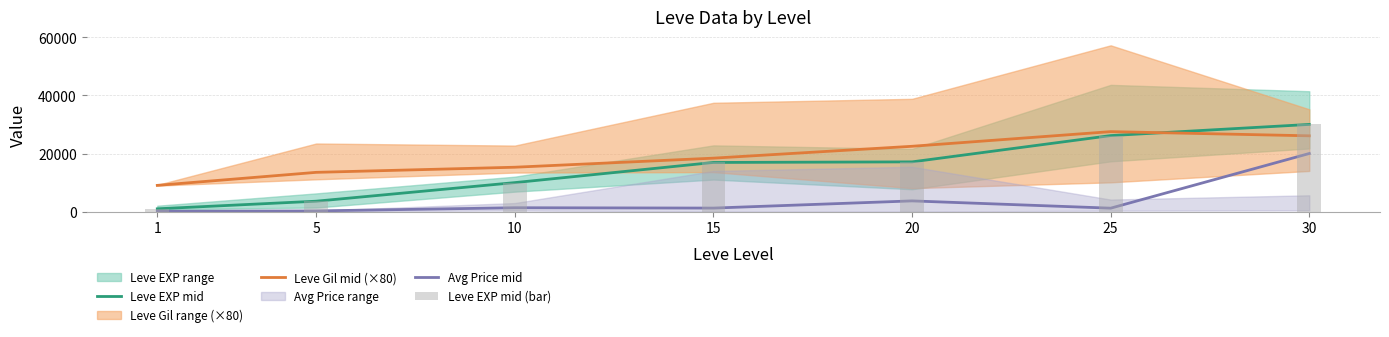

At which label does Avg Price mid reach its peak?

30